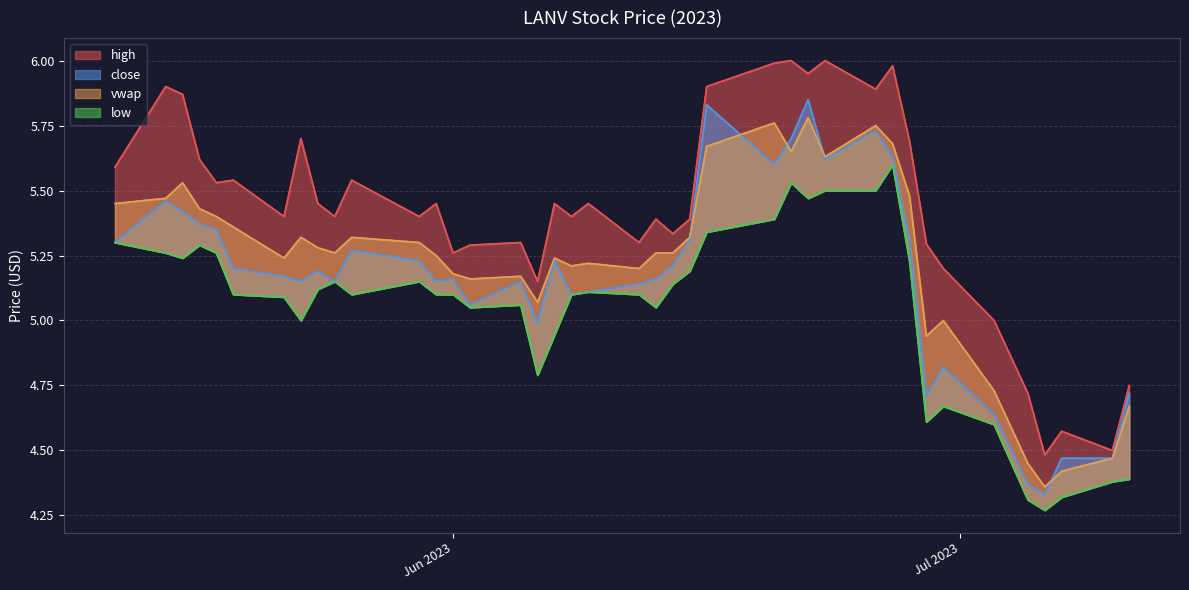

Where does the vwap series first go above 5?

8